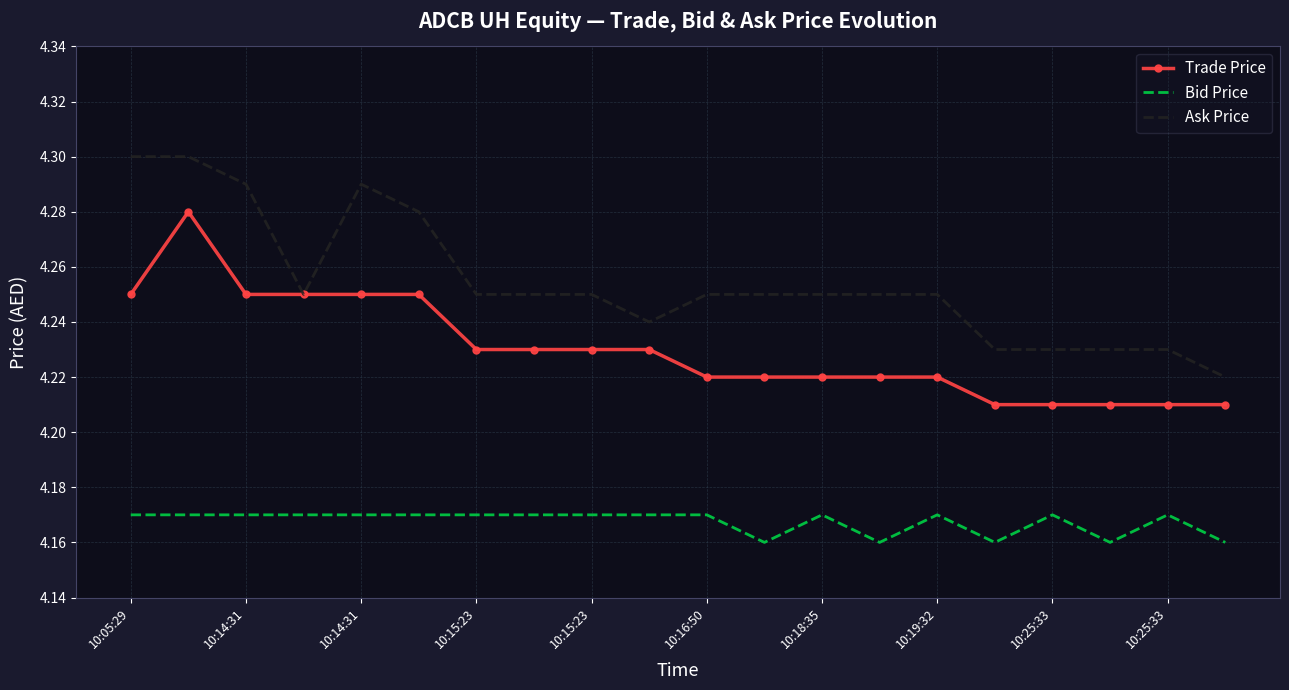

Count the Ask Price values in the range 4 to 5.

20